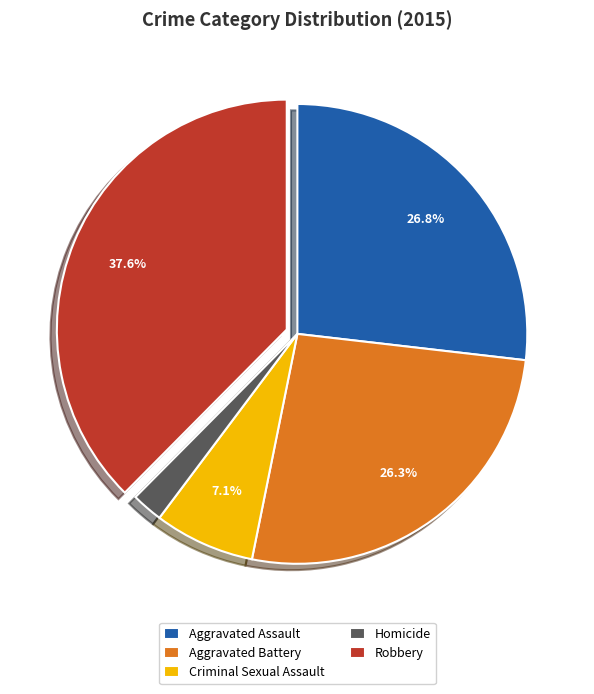

Does any single category account for the majority?

No